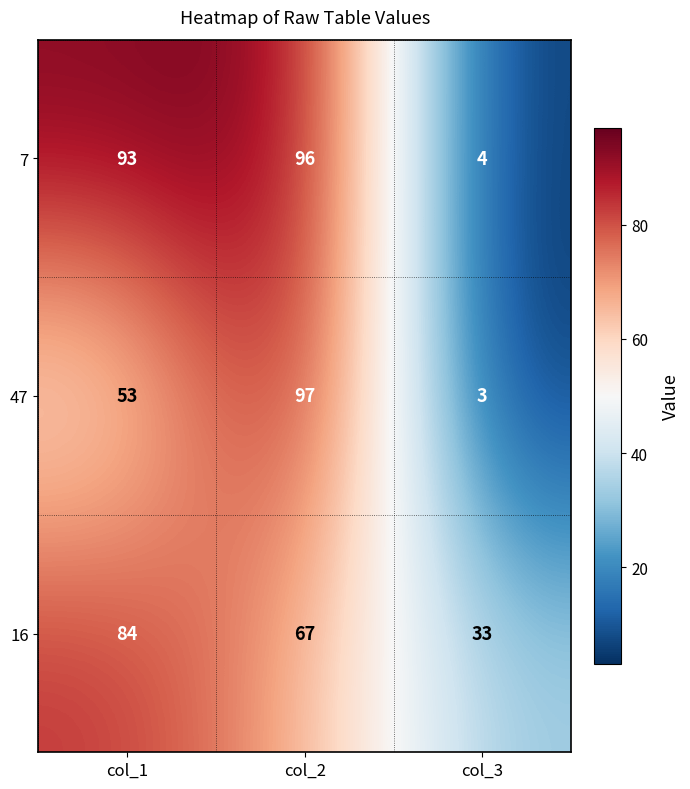

The 16 series shows 14 at col_3. True or false?

False